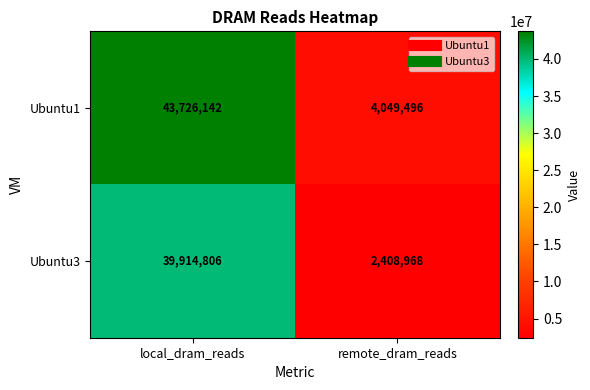

Between local_dram_reads and remote_dram_reads, which series saw the biggest shift?

Ubuntu1